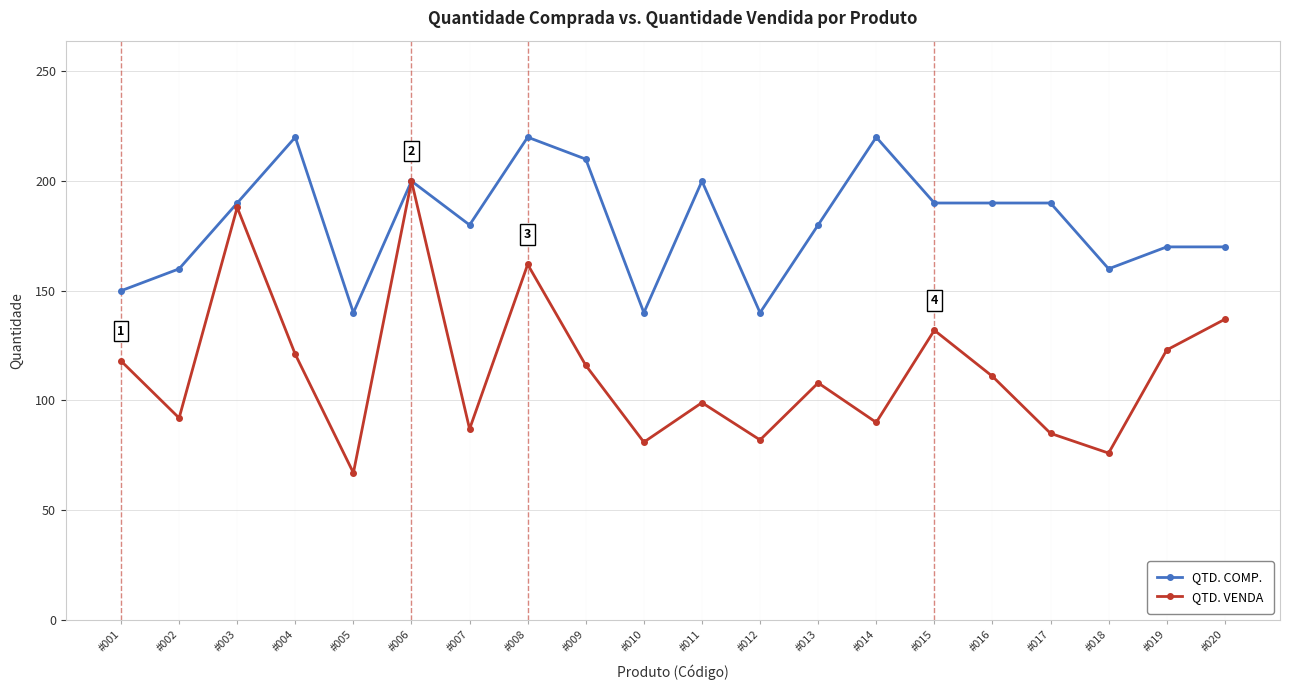

Which series changed the most between #007 and #014?

QTD. COMP.